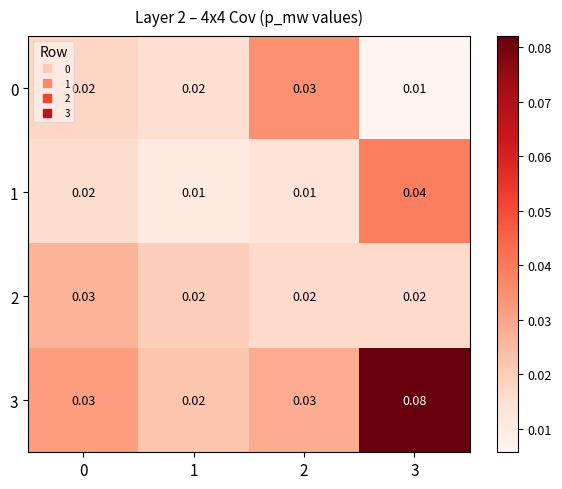

Is the value of 1 at 3 greater than the value of 3 at 2?

Yes